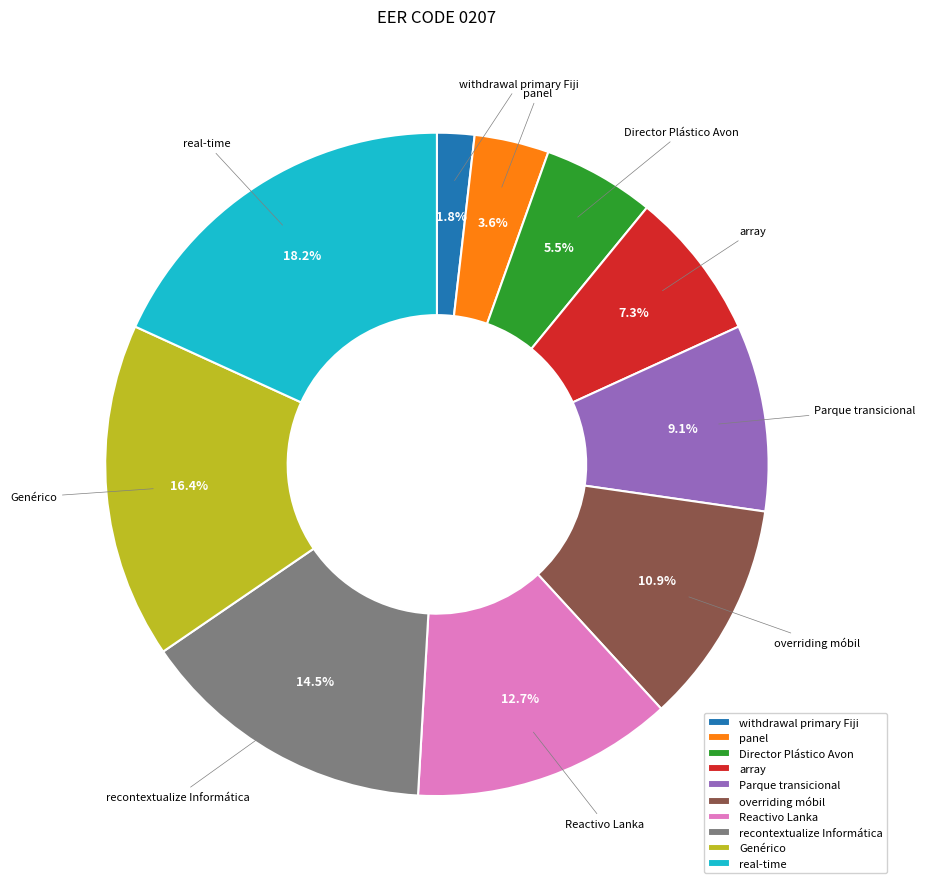

Is it true that panel is 4% of the pie?

True